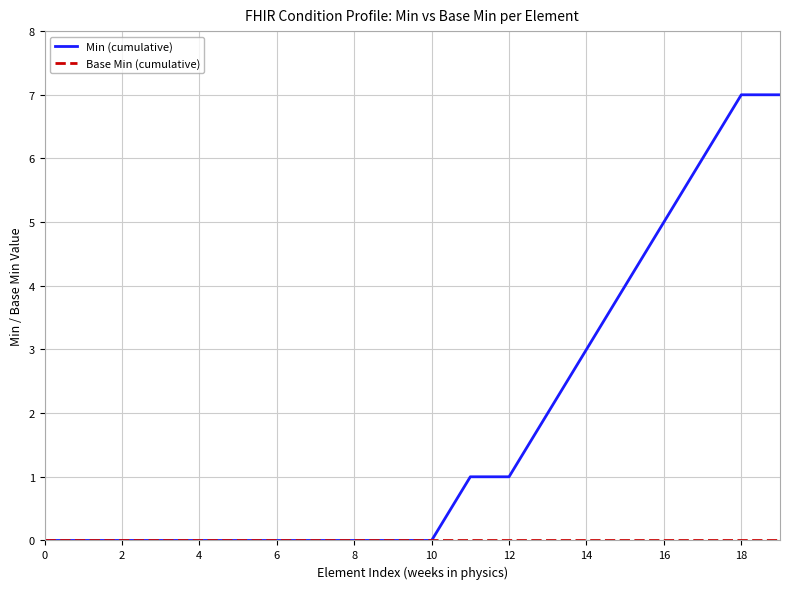

What is the maximum value shown in the chart?

7